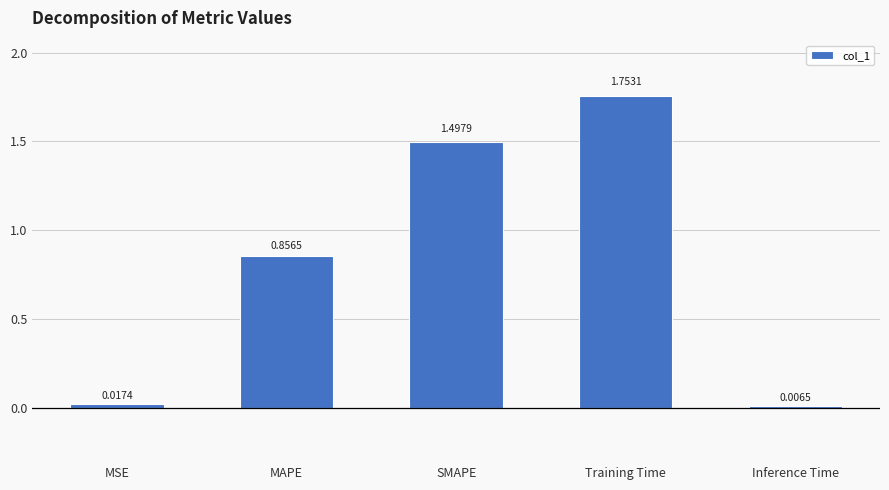

What is the change in value from MAPE to Inference Time?

-0.8